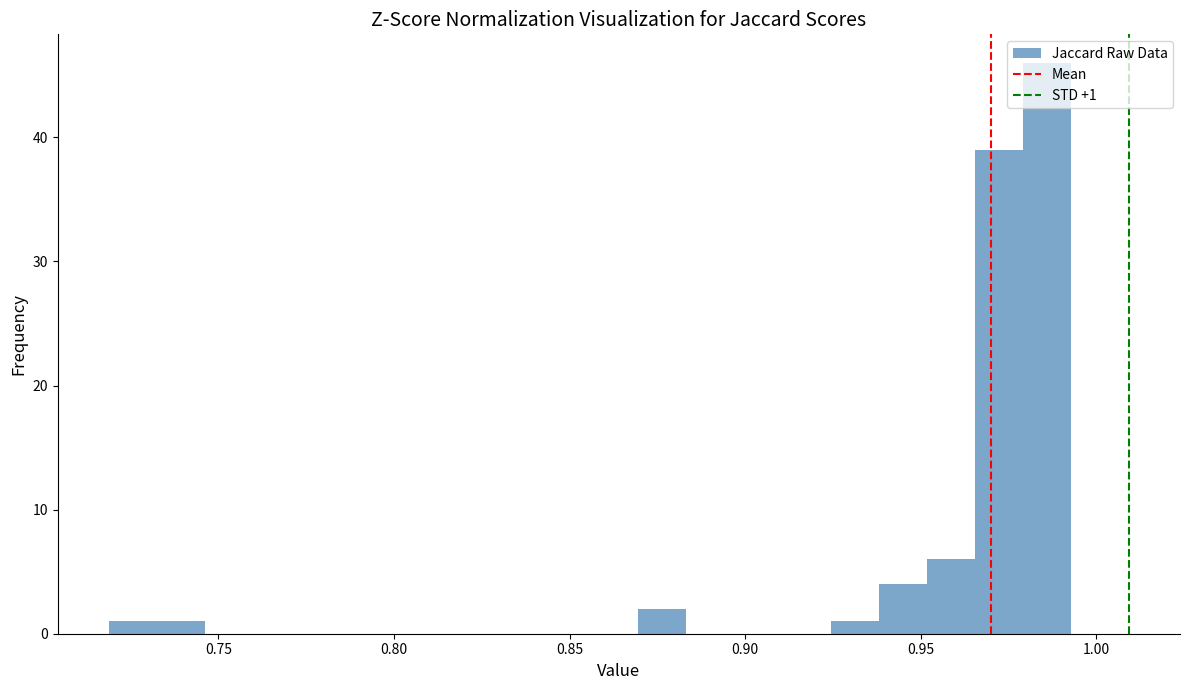

Read against the x-axis, roughly where is the centre of the tallest bar?

0.985